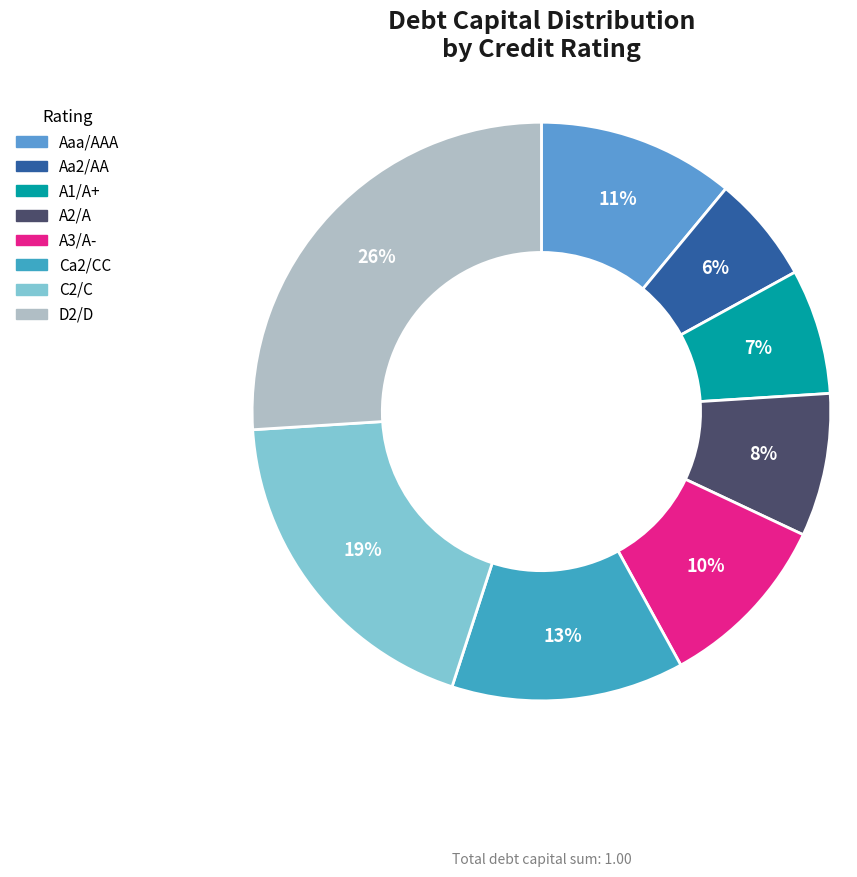

Does A3/A- account for over 50% of the chart?

No